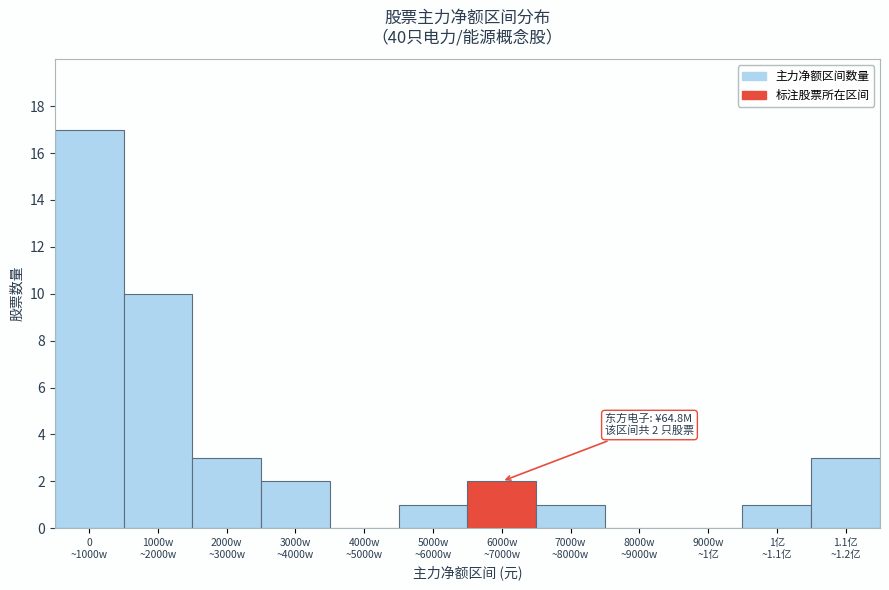

What is the maximum value shown in the chart?

17